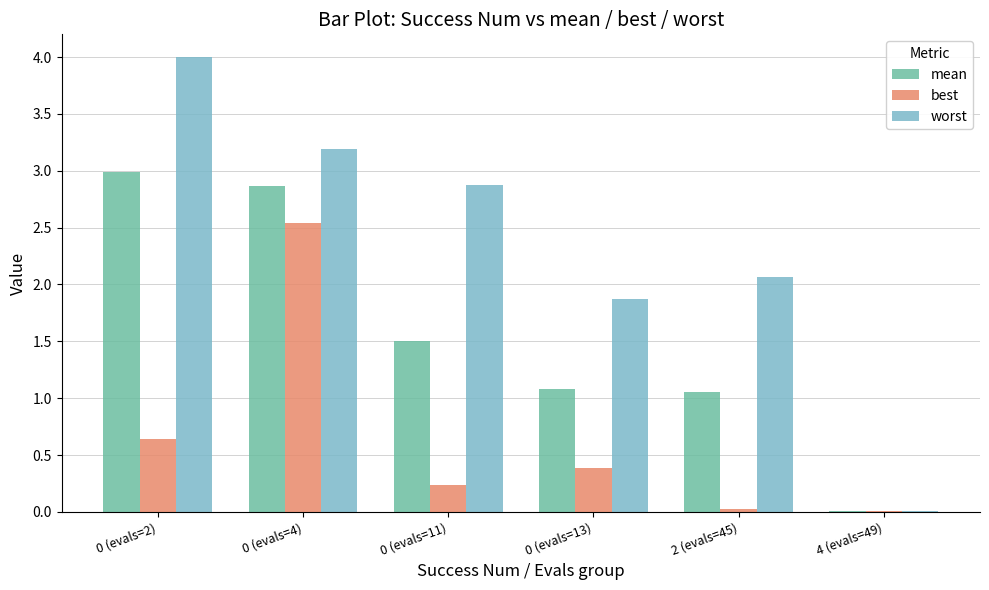

Which series has the widest spread of values?

worst